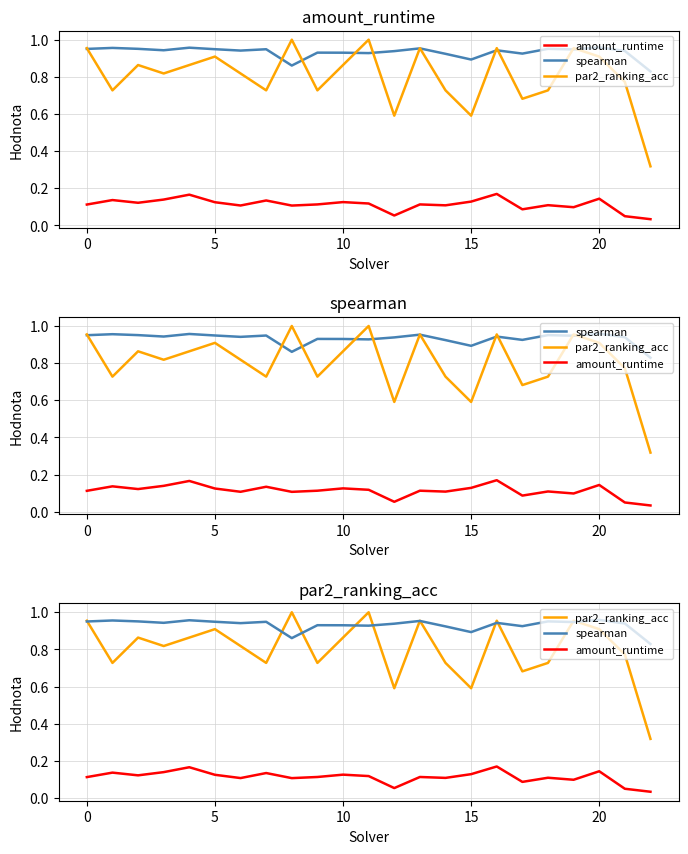

True or false: par2_ranking_acc and amount_runtime cross at least once.

False